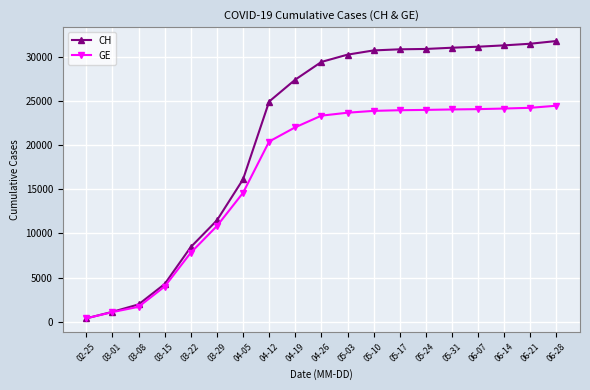

What is the smallest value displayed?

375